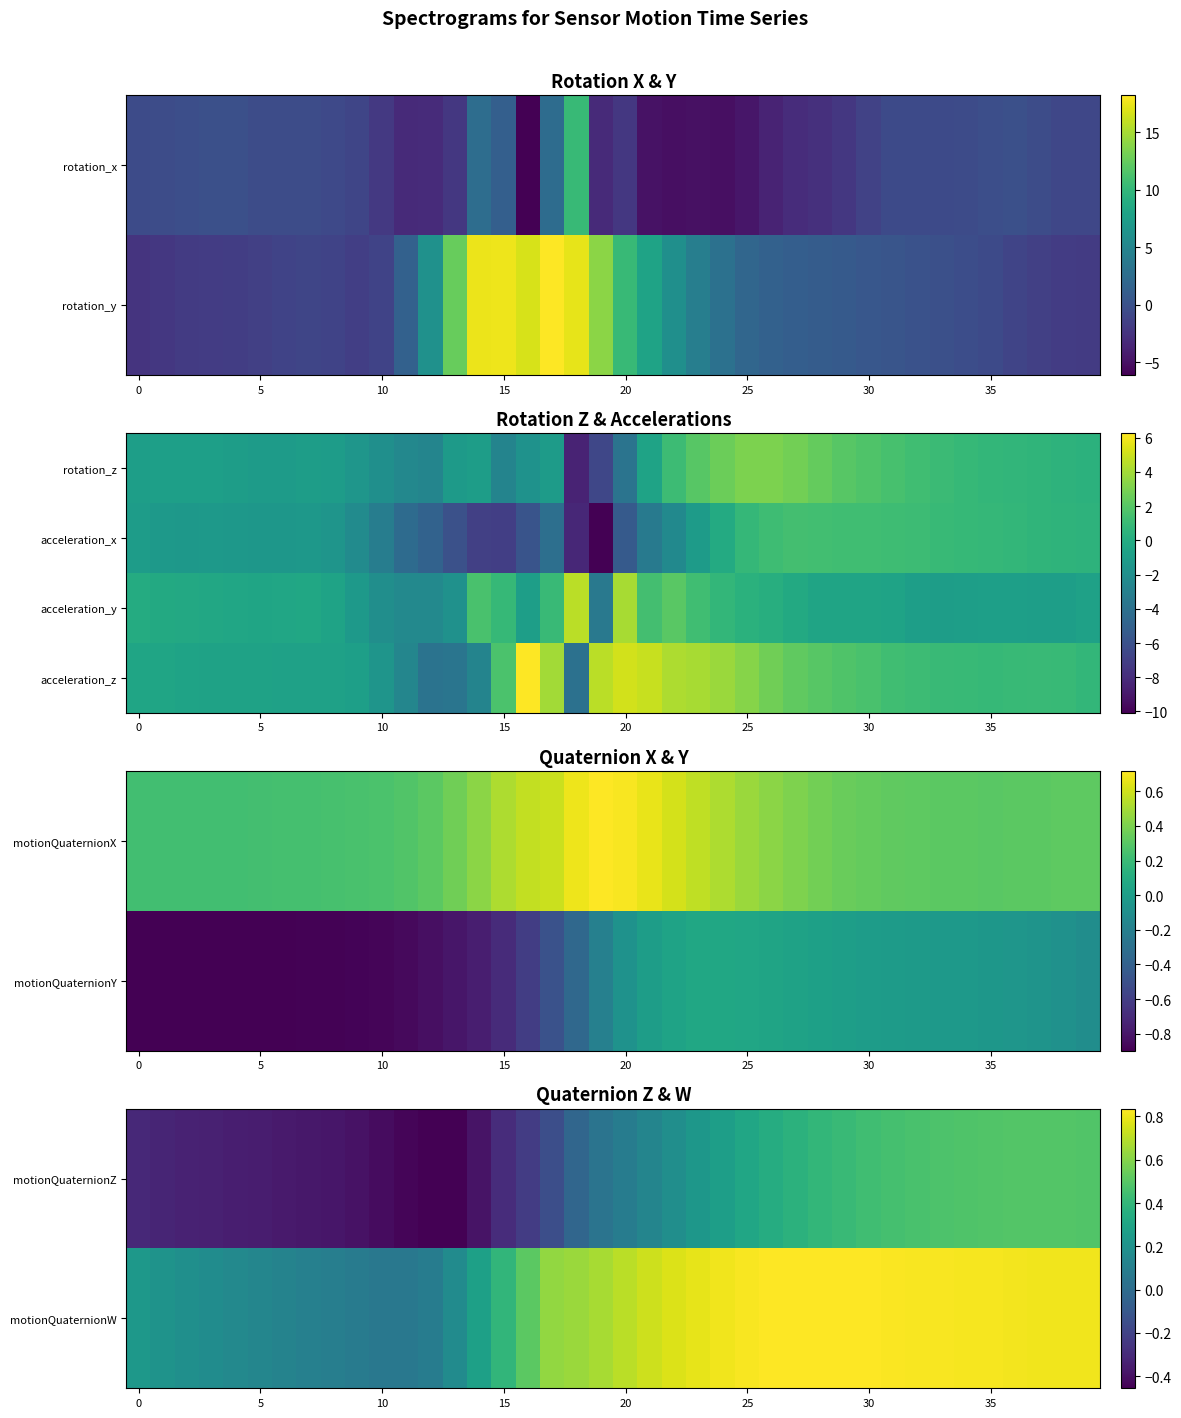

What value does the acceleration_z series have at 25?

3.0